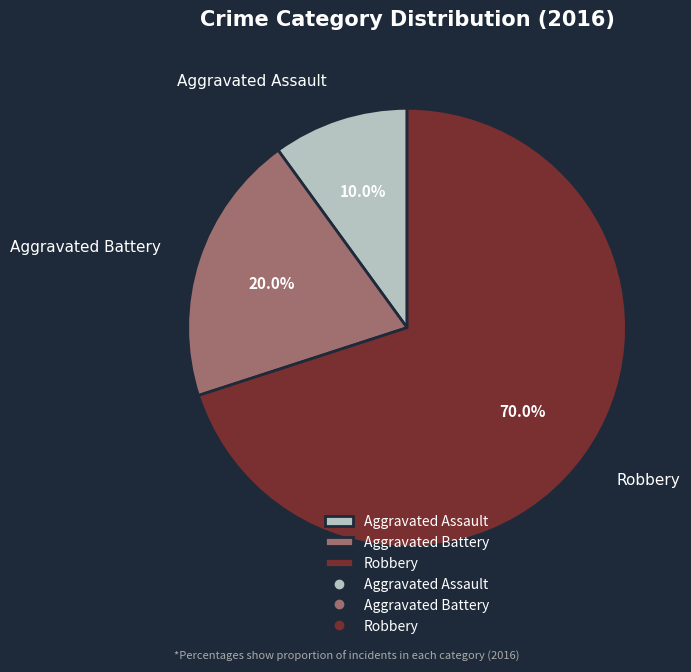

Combined, do Aggravated Battery and Aggravated Assault account for over 50%?

No